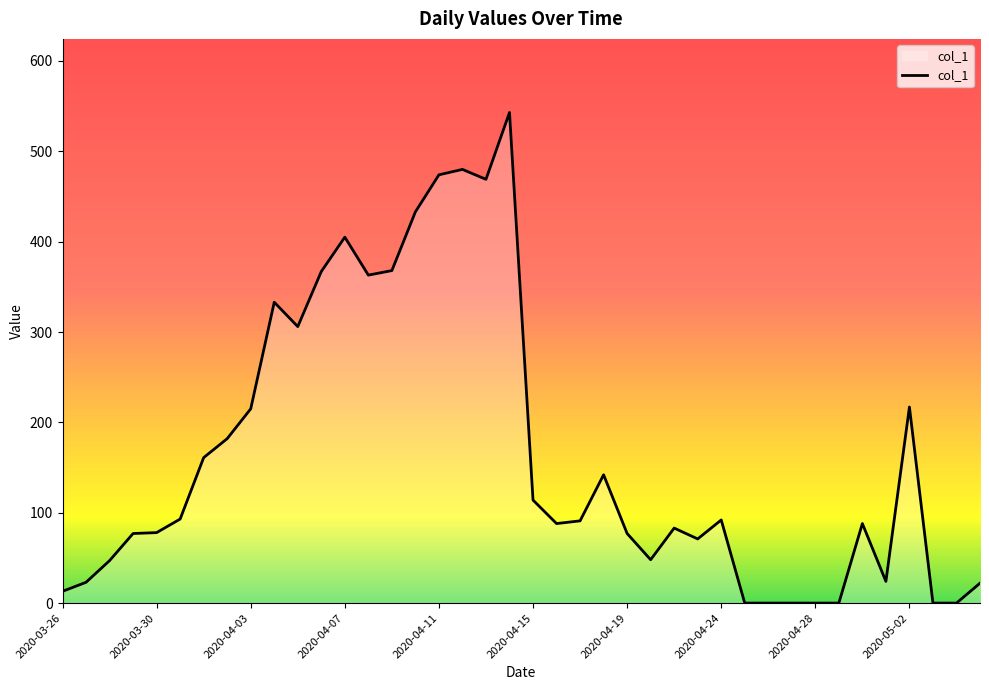

How many values are below 91?

20